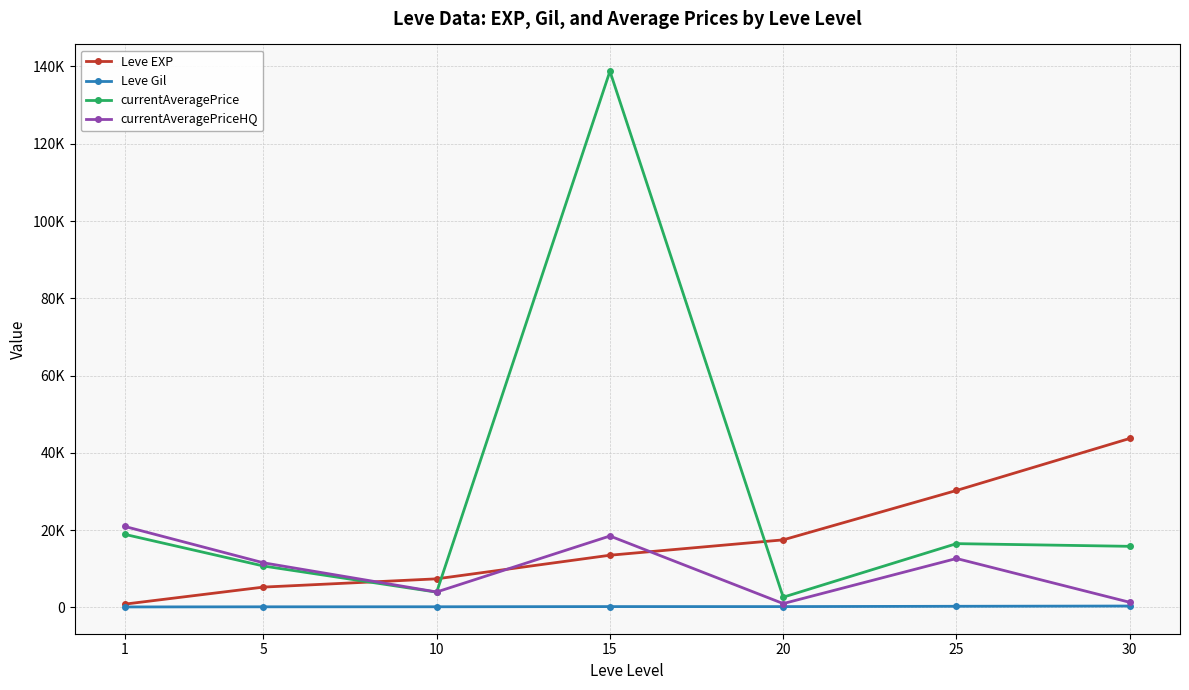

Which series has the widest spread of values?

currentAveragePrice